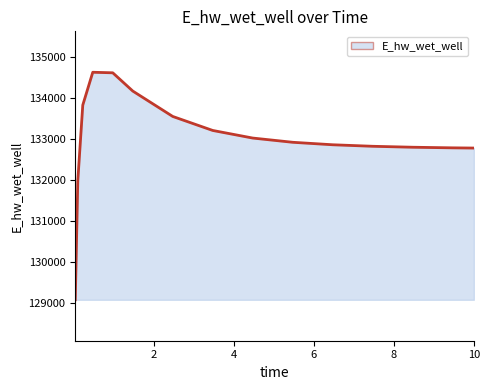

True or false: the data has more than 0 interior local peaks.

True